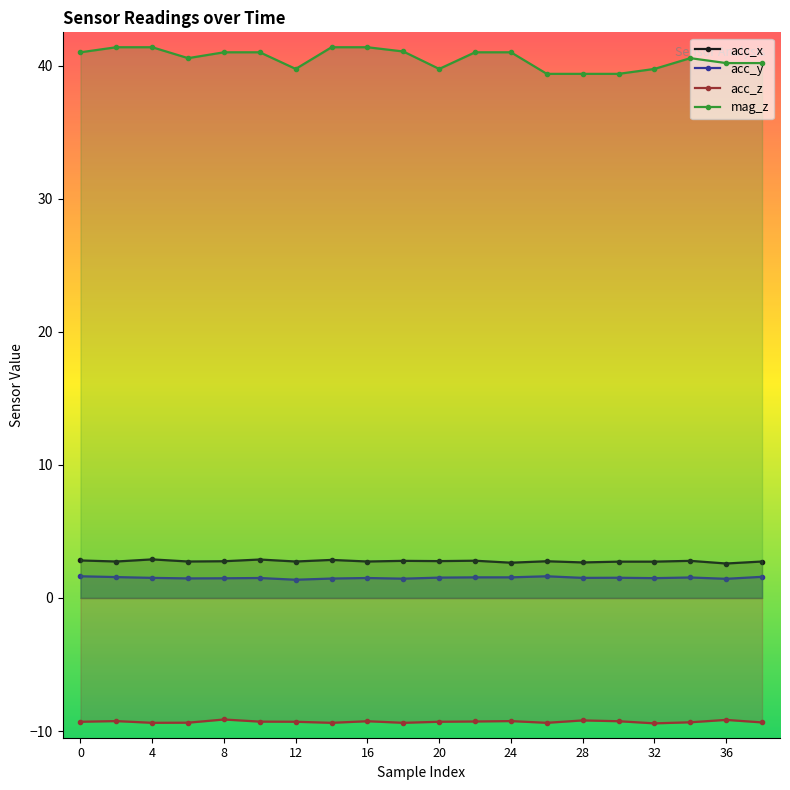

What are all the series names shown in the legend?

acc_x, acc_y, acc_z, mag_z